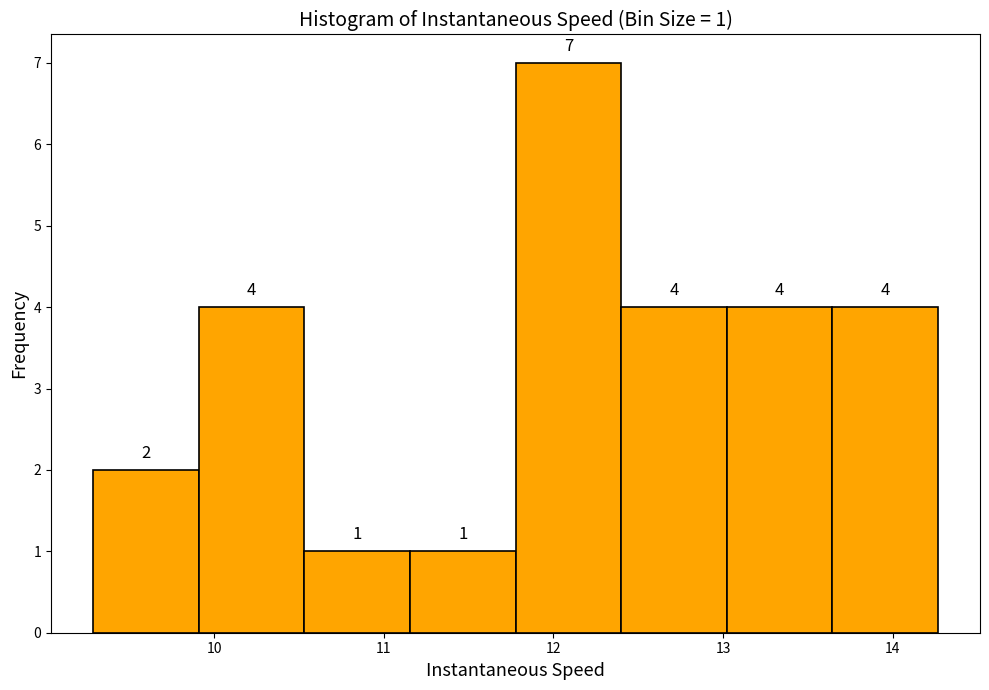

Over which range of the x-axis is the bar tallest?

11.8 to 12.4